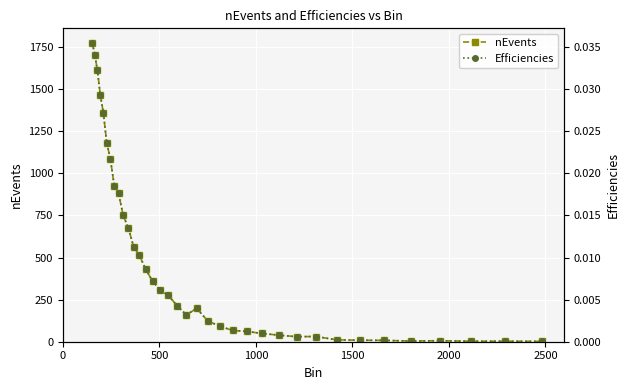

What is the highest value of the nEvents series?

1772